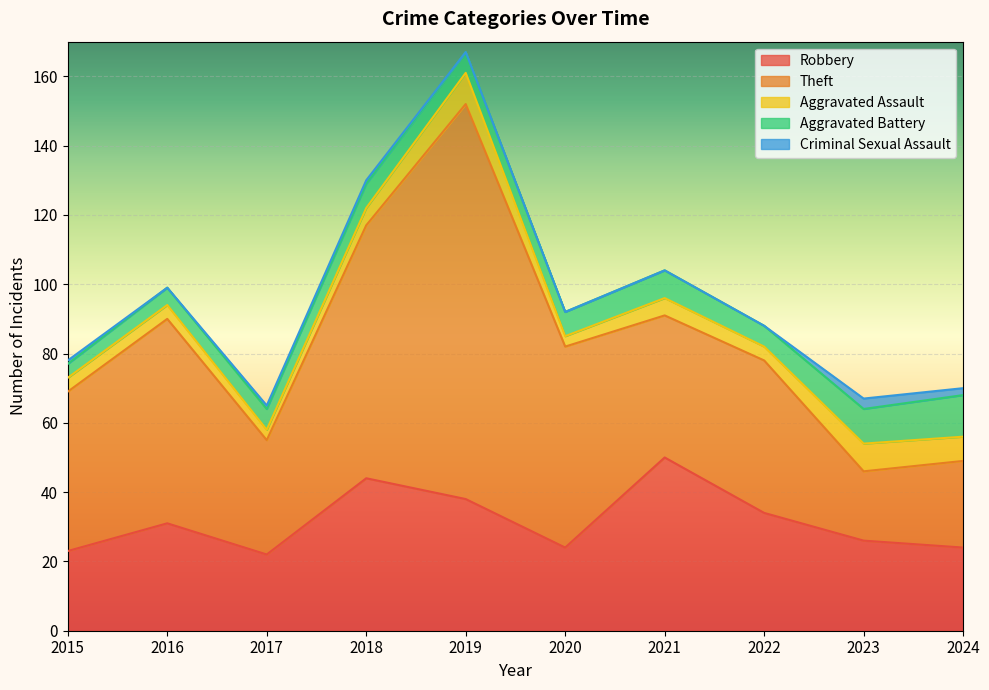

What is the spread (max minus min) of values at 2023?

23